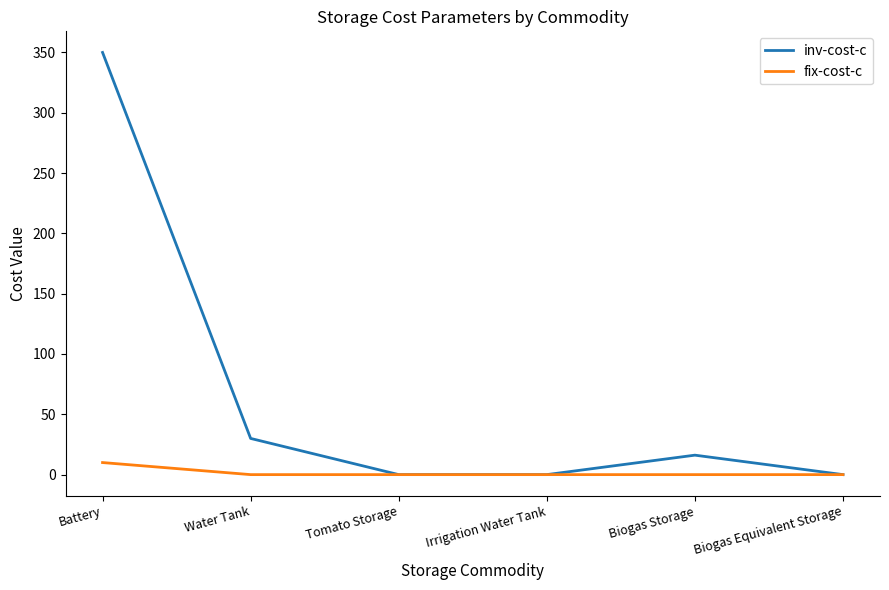

What is the total value across all series at Battery?

360.0